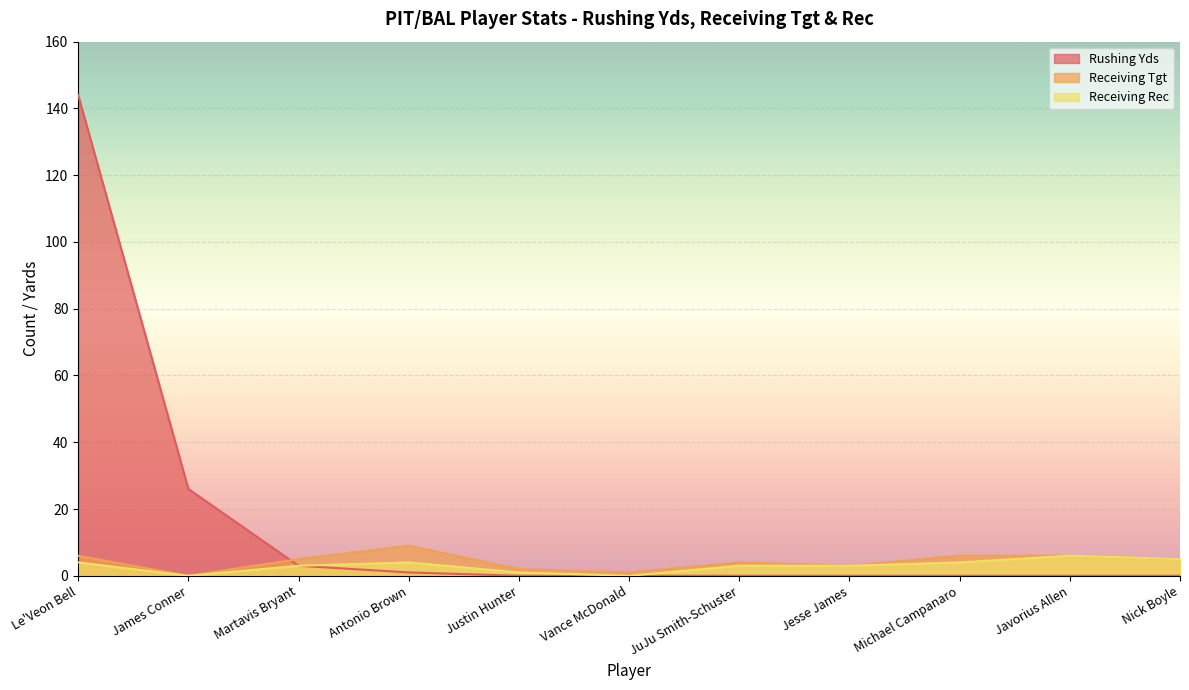

What is the sum of all Receiving Rec values?

33